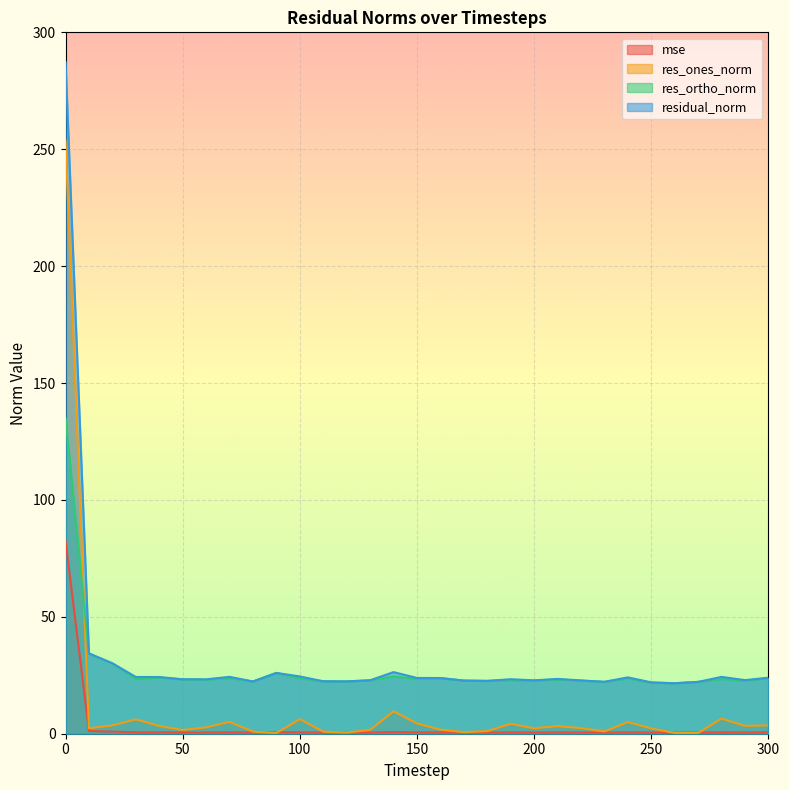

The res_ortho_norm series shows 23.8 at 160. True or false?

True